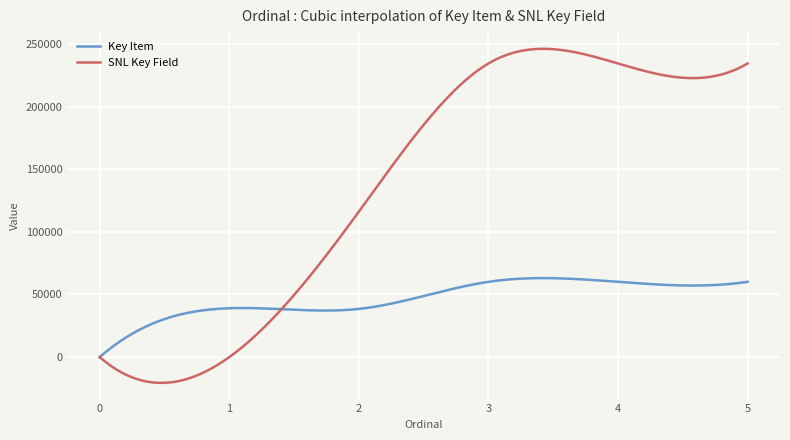

Rank the series by their average value, from highest to lowest.

SNL Key Field, Key Item